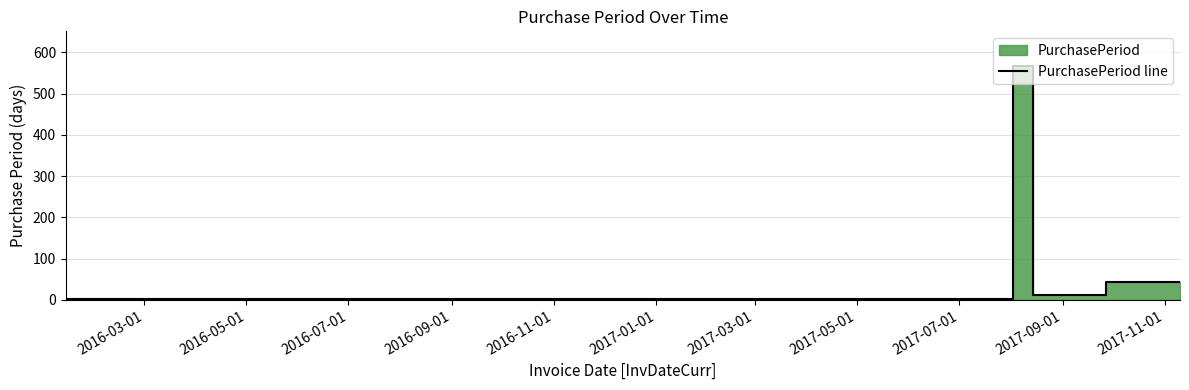

Which category has the lowest value across all series?

2016-03-01